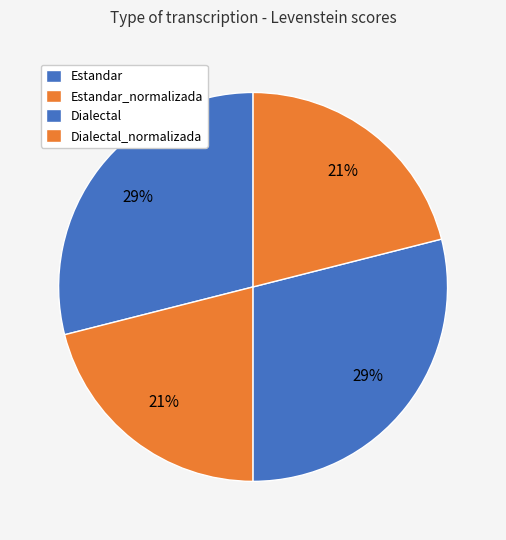

What percentage is the Dialectal_normalizada slice, to the nearest percent?

21%